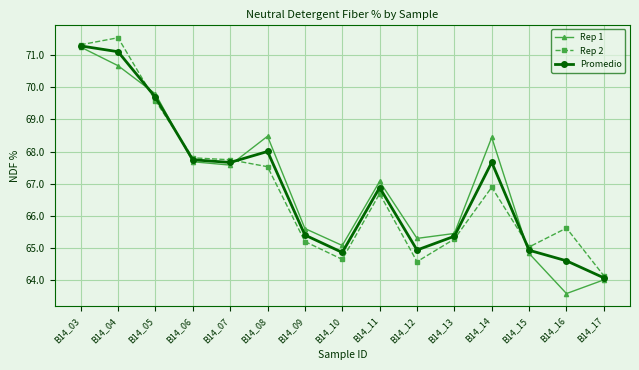

In Rep 2, how many points are lower than both neighbors (excluding endpoints)?

3